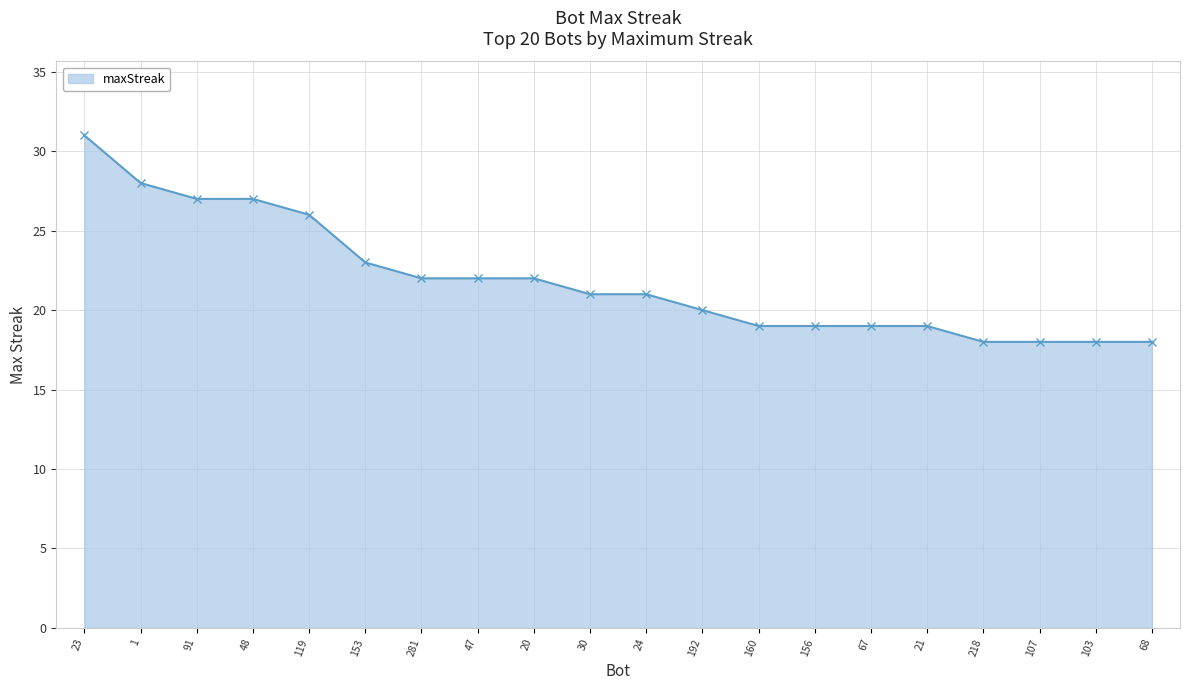

What is the average value?

22